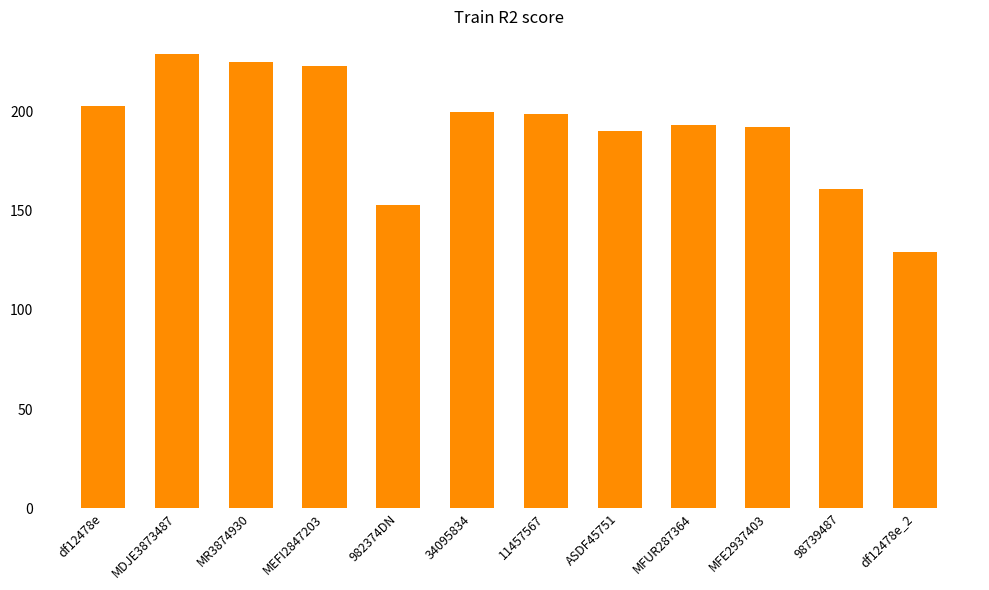

What is the ratio of the value at 34095834 to the value at 98739487?

1.2